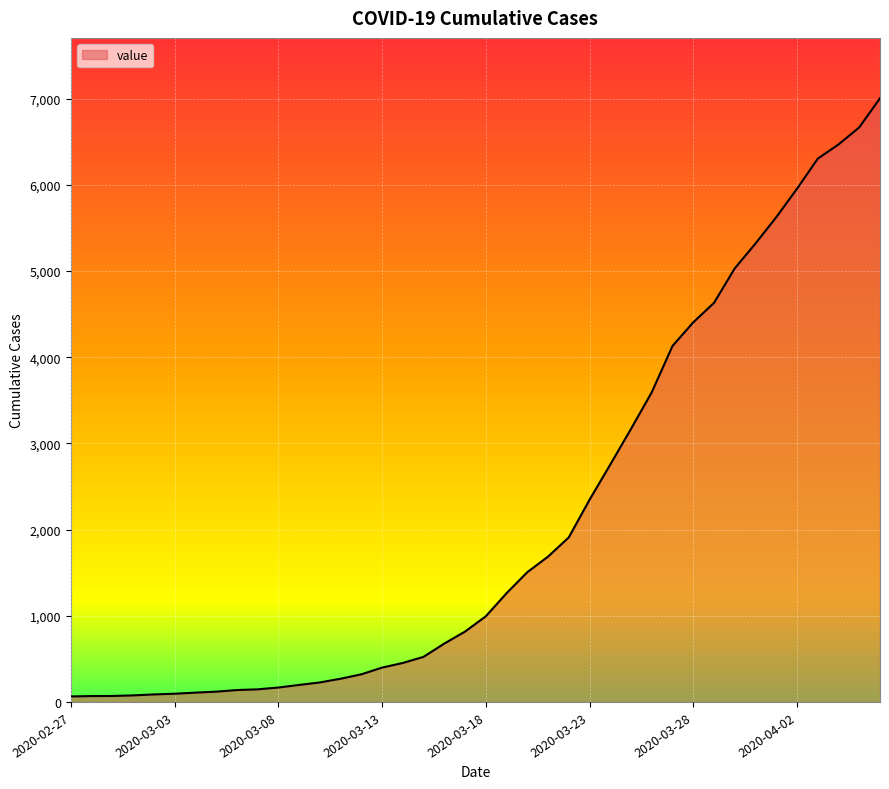

What is the maximum value shown in the chart?

7004